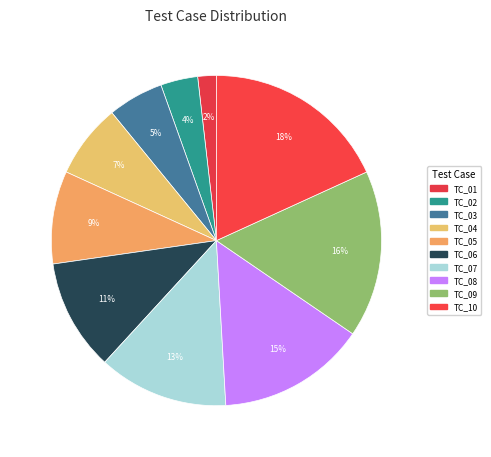

Is TC_01 the majority of the pie?

No